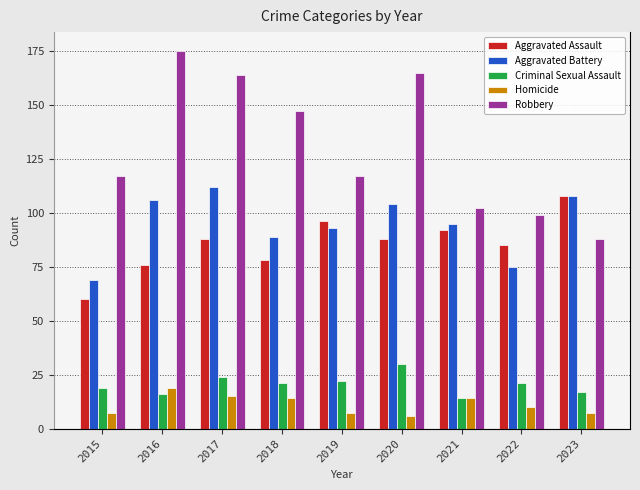

Reading left to right, what are all the values shown in this chart?

Aggravated Assault: 2015=60	2016=76	2017=88	2018=78	2019=96	2020=88	2021=92	2022=85	2023=108
Aggravated Battery: 2015=69	2016=106	2017=112	2018=89	2019=93	2020=104	2021=95	2022=75	2023=108
Criminal Sexual Assault: 2015=19	2016=16	2017=24	2018=21	2019=22	2020=30	2021=14	2022=21	2023=17
Homicide: 2015=7	2016=19	2017=15	2018=14	2019=7	2020=6	2021=14	2022=10	2023=7
Robbery: 2015=117	2016=175	2017=164	2018=147	2019=117	2020=165	2021=102	2022=99	2023=88